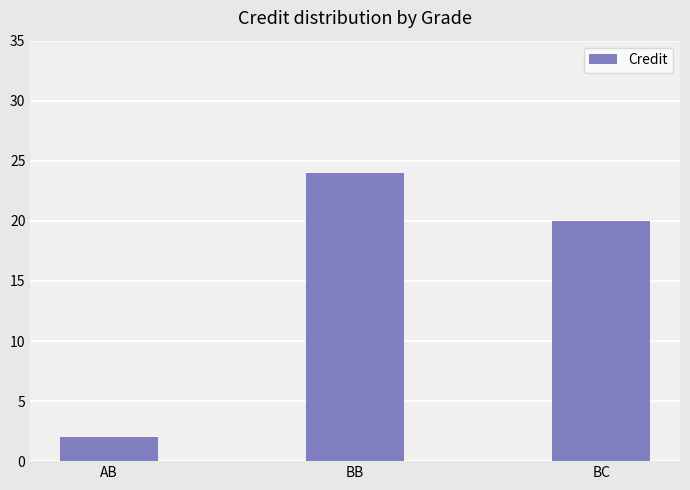

Where does the data first go above 20?

BB